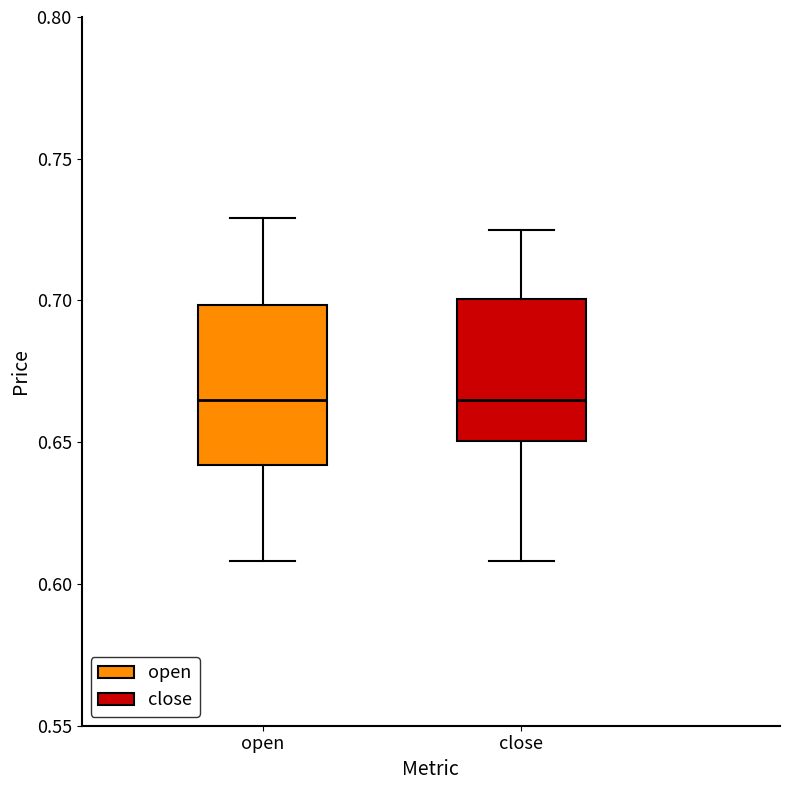

Reading left to right, transcribe this box plot: for each box, give where its median line is, the range the box spans, and where its two whiskers end, as read against the y-axis. The values are not printed on the chart, so give them approximately, as read against the axis.

open: median 0.665, box 0.640 to 0.700, whiskers 0.610 to 0.730
close: median 0.665, box 0.650 to 0.700, whiskers 0.610 to 0.725